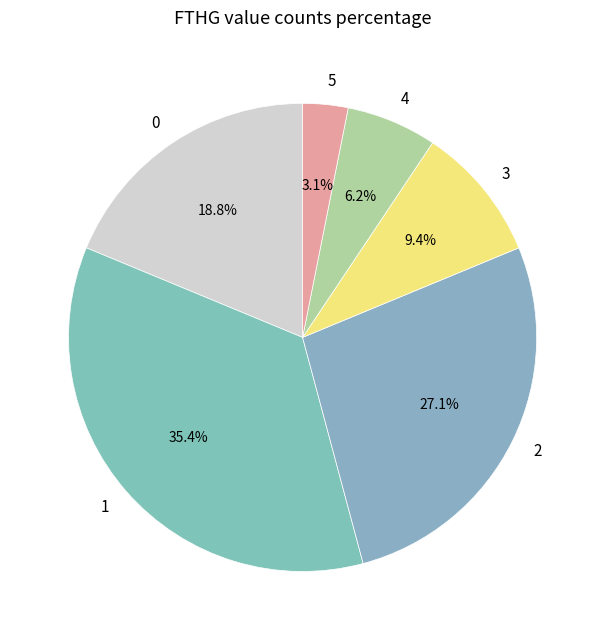

Is it true that 1 is 49% of the pie?

False